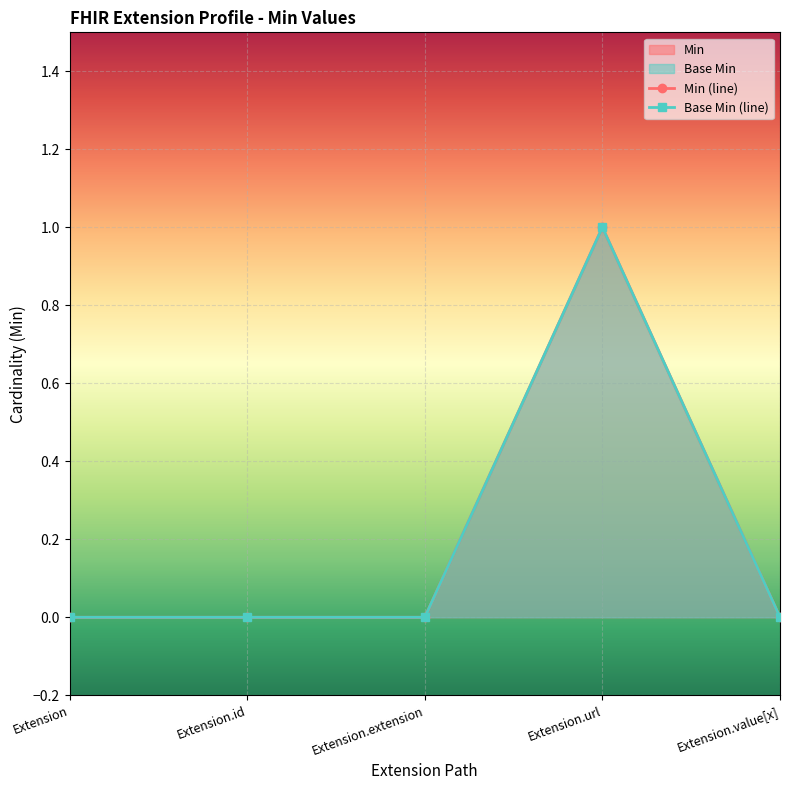

Reading left to right, transcribe all the data shown in this chart.

Min: Extension=0	Extension.id=0	Extension.extension=0	Extension.url=1	Extension.value[x]=0
Base Min: Extension=0	Extension.id=0	Extension.extension=0	Extension.url=1	Extension.value[x]=0